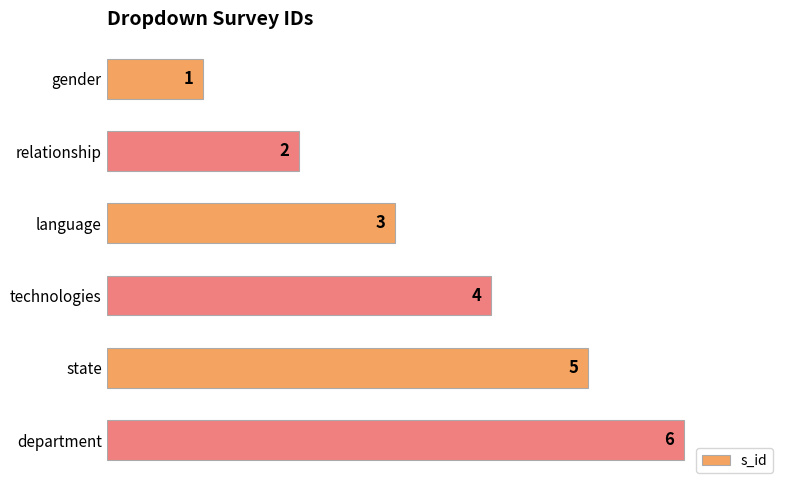

Approximately how many times larger is the value at technologies compared to state?

0.8